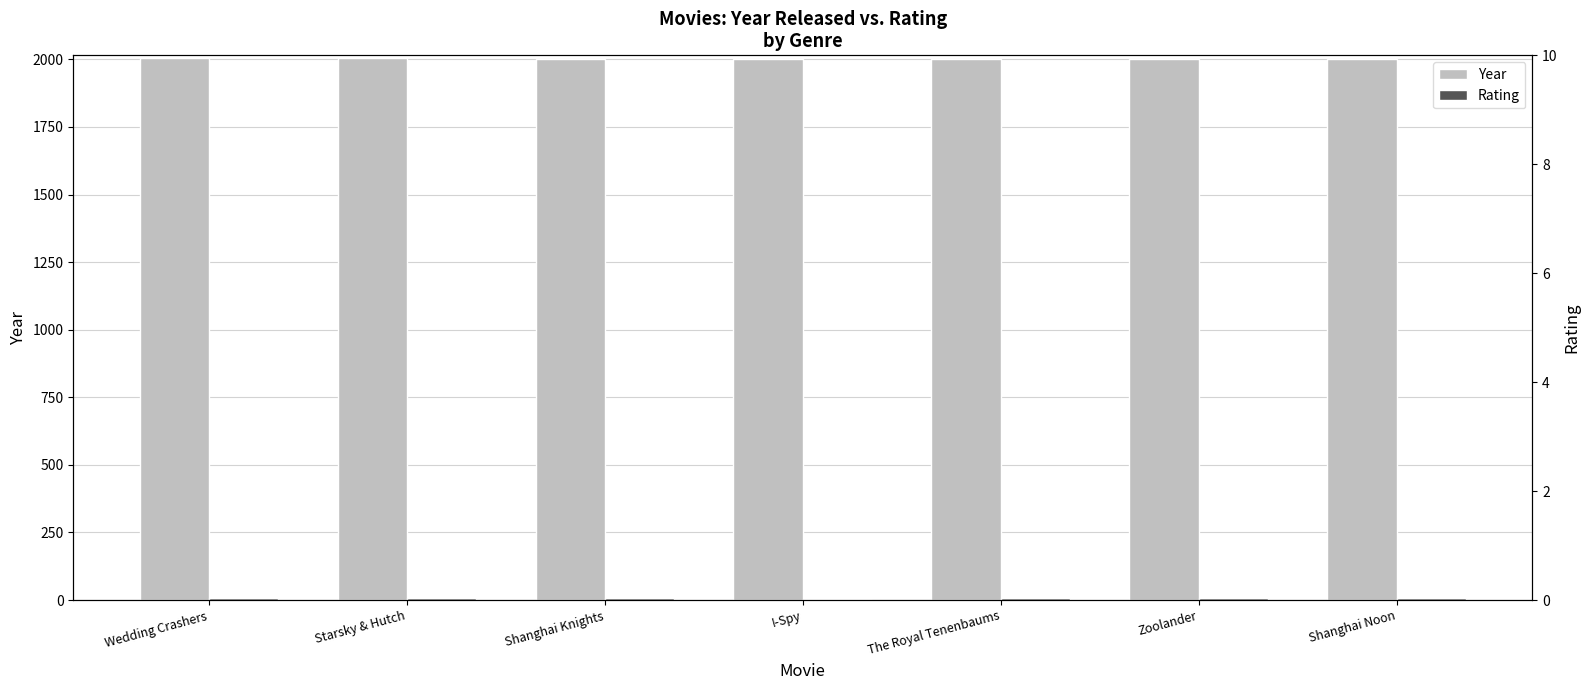

Between Starsky & Hutch and The Royal Tenenbaums, which series saw the biggest shift?

Year